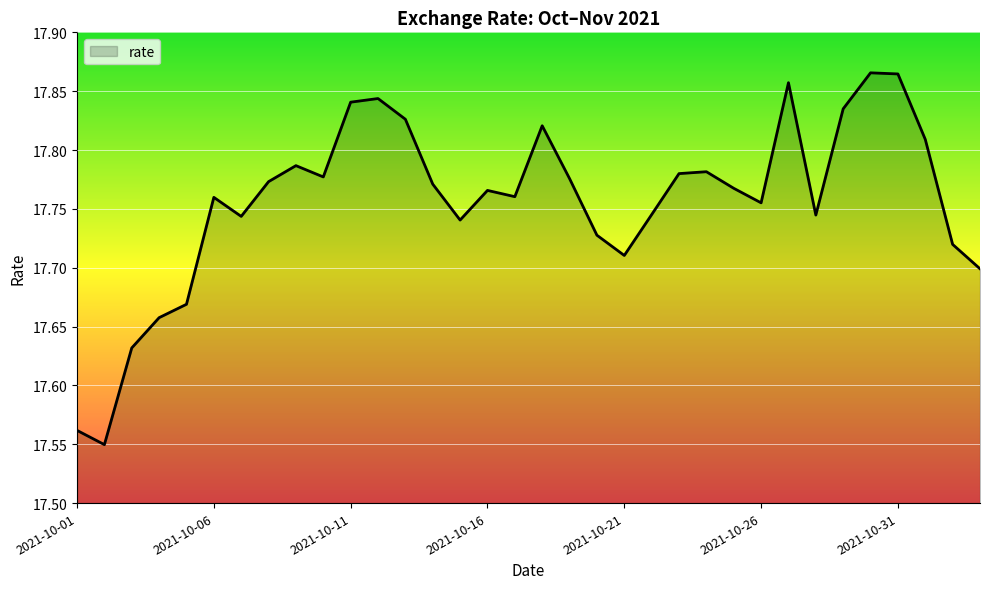

What is the difference between the maximum and minimum values?

0.3